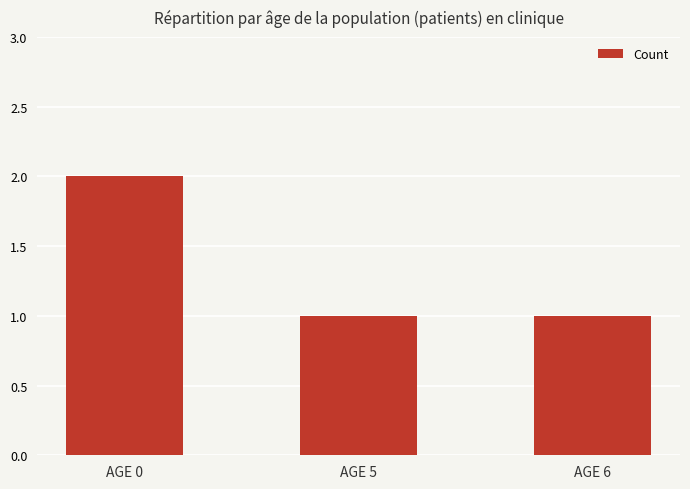

What is the difference between the values at AGE 0 and AGE 5?

1